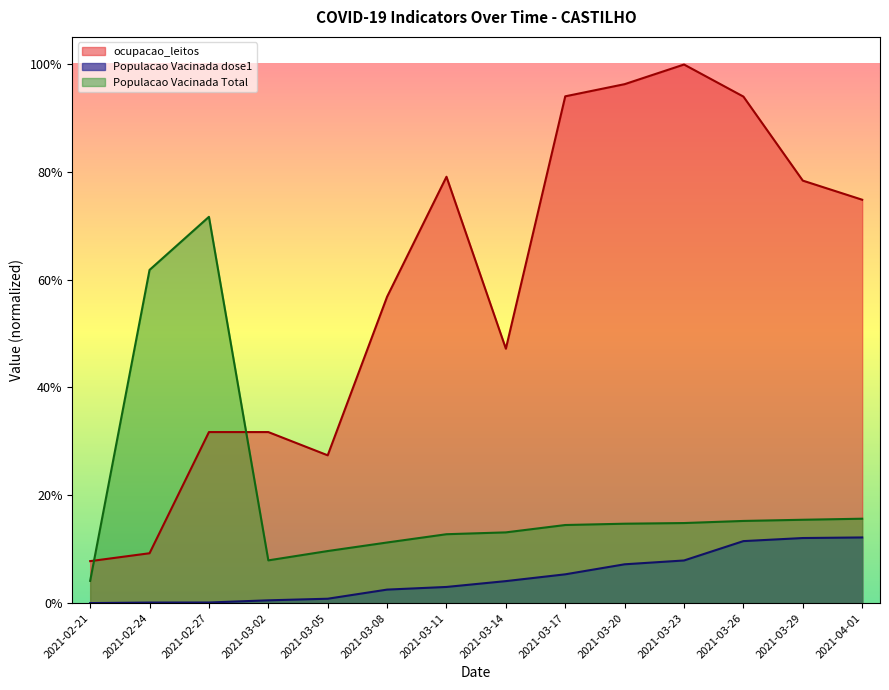

Which has a higher value, 2021-03-23 or 2021-03-29?

2021-03-23